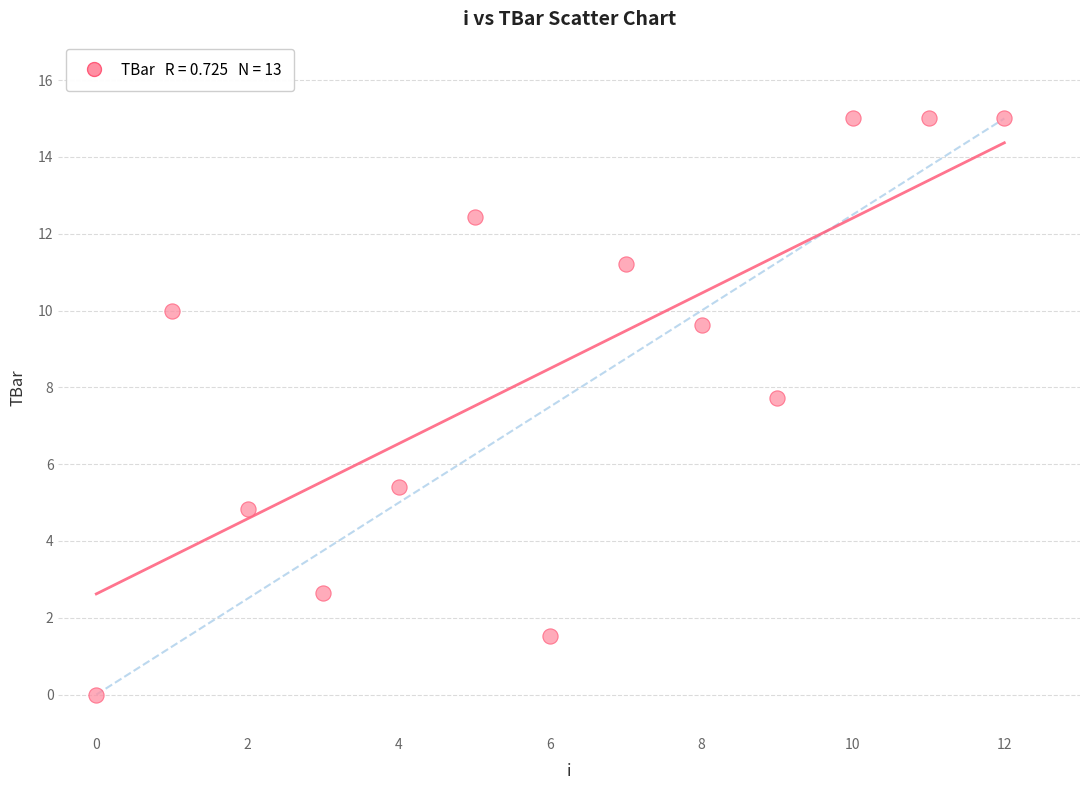

What Y value in the scatter plot is closest to 7?

7.7